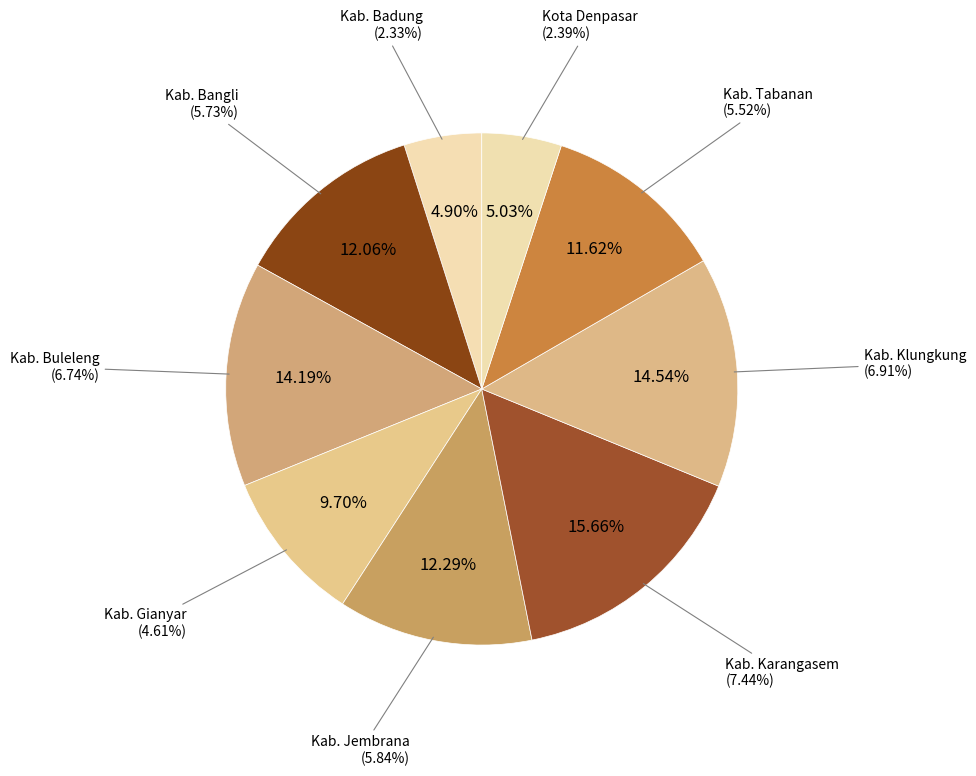

Which category has the smallest portion of the pie?

Kab. Badung